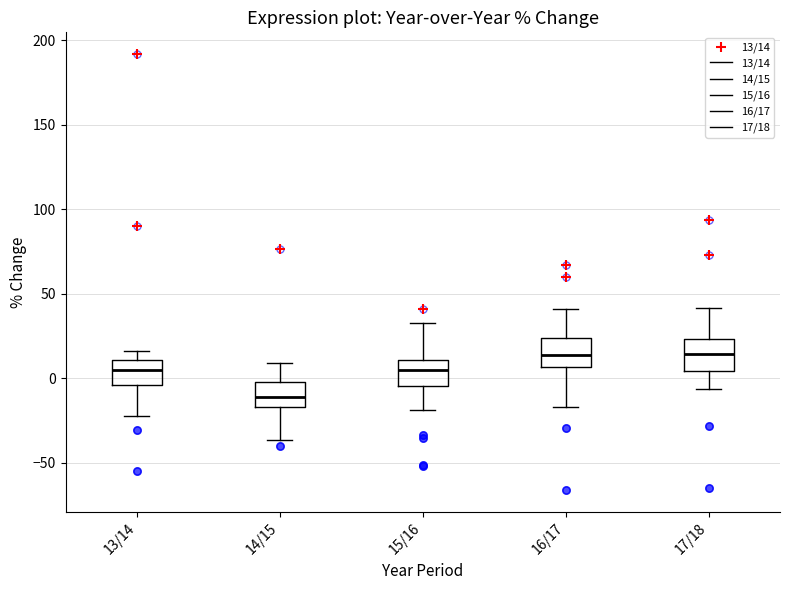

Reading left to right, read every box against the y-axis: the position of its median line, the range the box covers, and the ends of its whiskers. The values are not printed on the chart, so give them approximately, as read against the axis.

13/14: median 5, box -5 to 10, whiskers -20 to 15
14/15: median -10, box -15 to 0, whiskers -35 to 10
15/16: median 5, box -5 to 10, whiskers -20 to 35
16/17: median 15, box 5 to 25, whiskers -15 to 40
17/18: median 15, box 5 to 25, whiskers -5 to 40